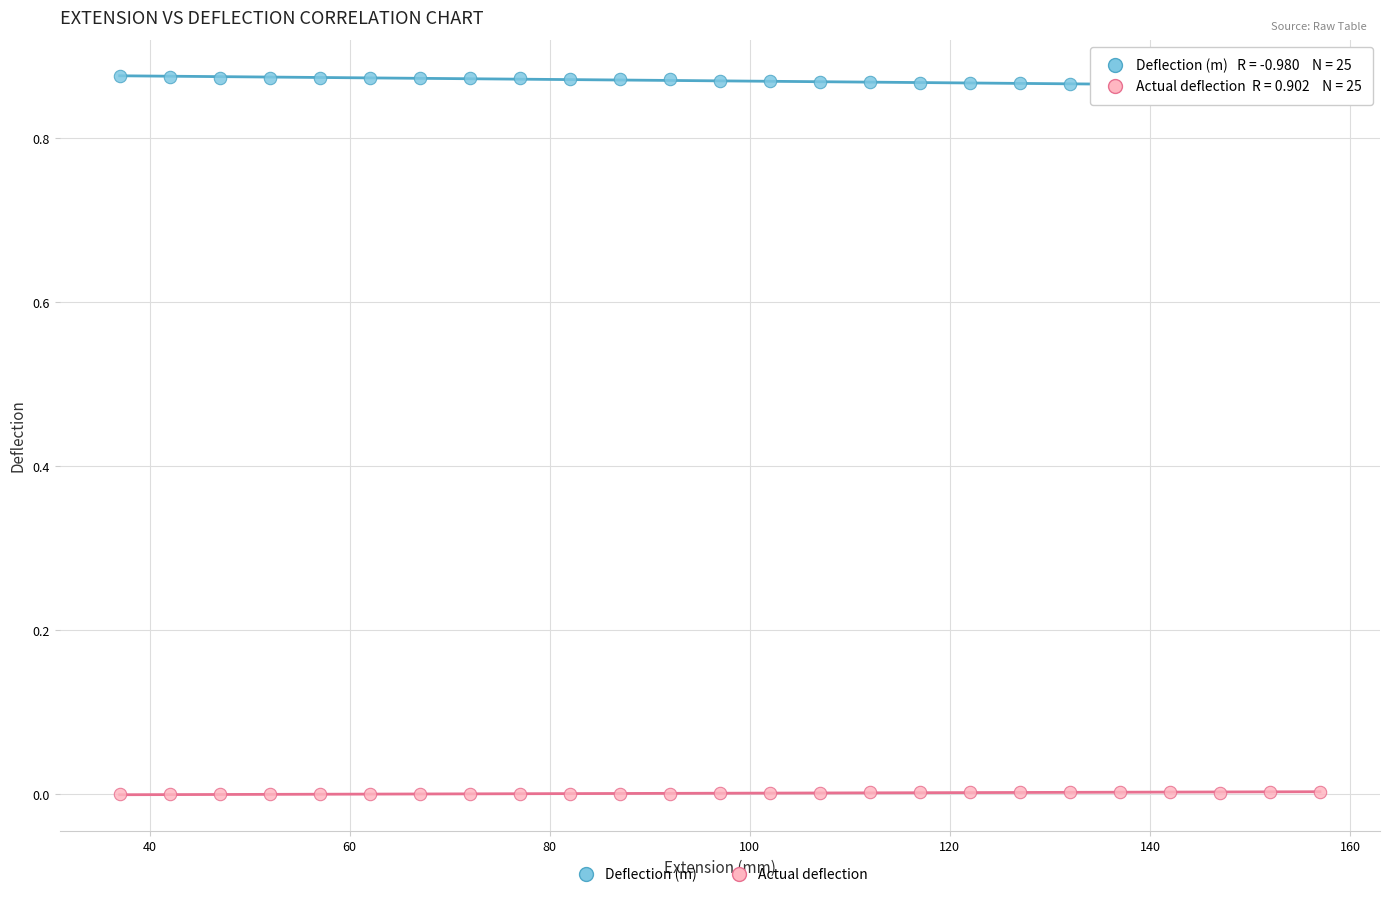

Which series reaches the maximum Y coordinate?

Deflection (m)